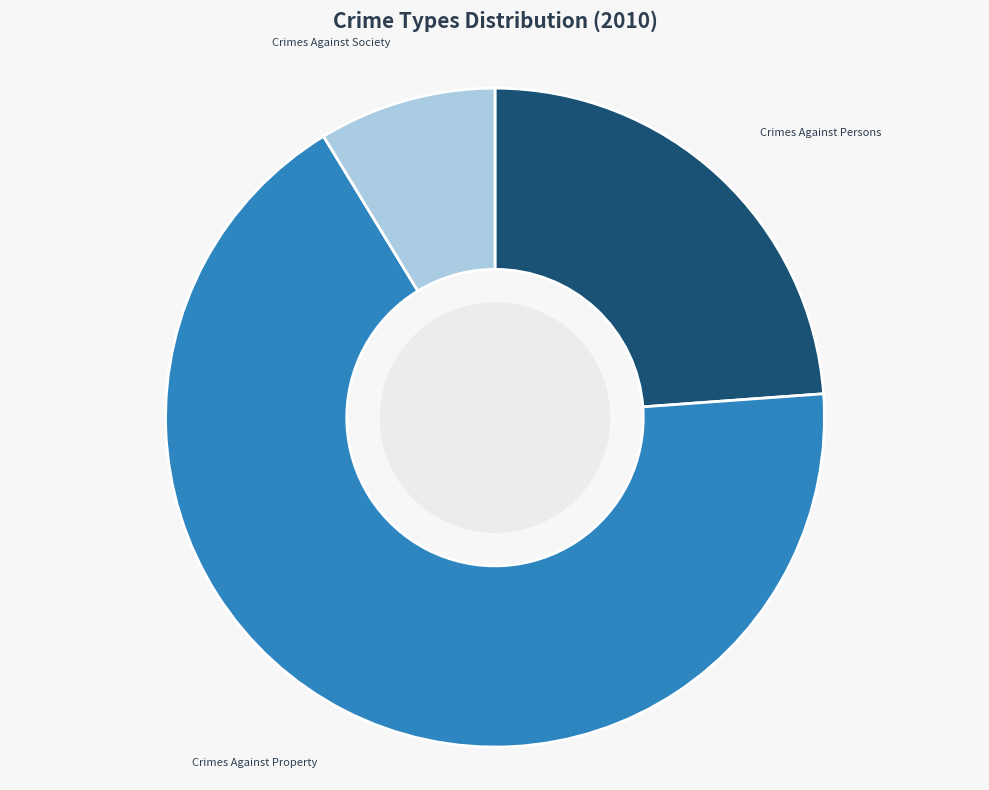

To the nearest percent, what is the combined percentage of Crimes Against Property and Crimes Against Persons?

91%